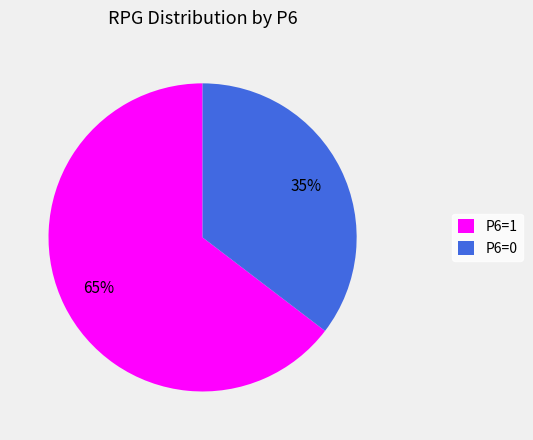

The P6=1 slice represents 58% of the pie. True or false?

False